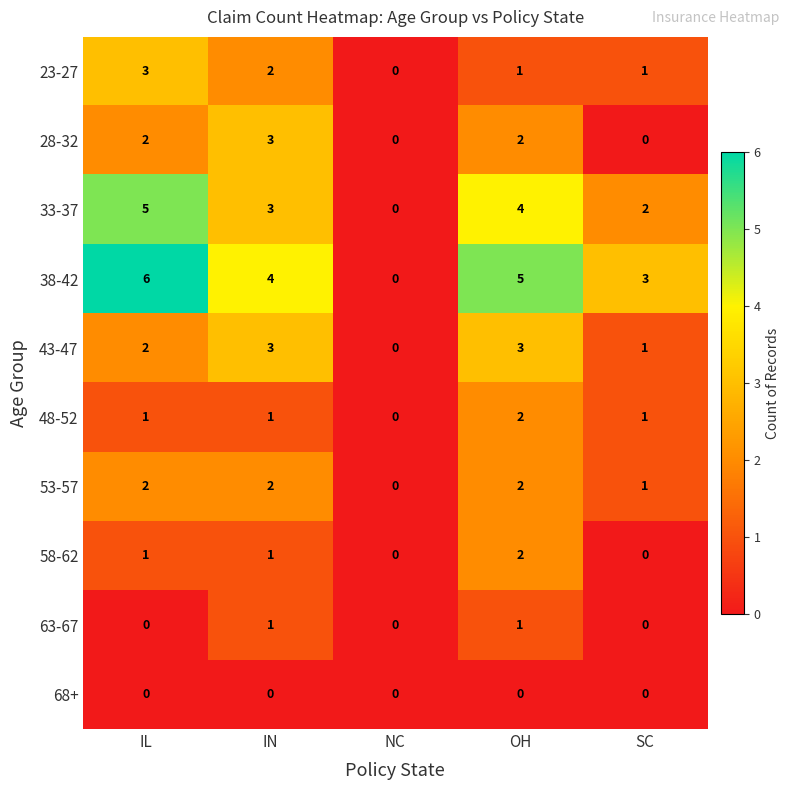

What is the difference between the highest and lowest values at IL?

6